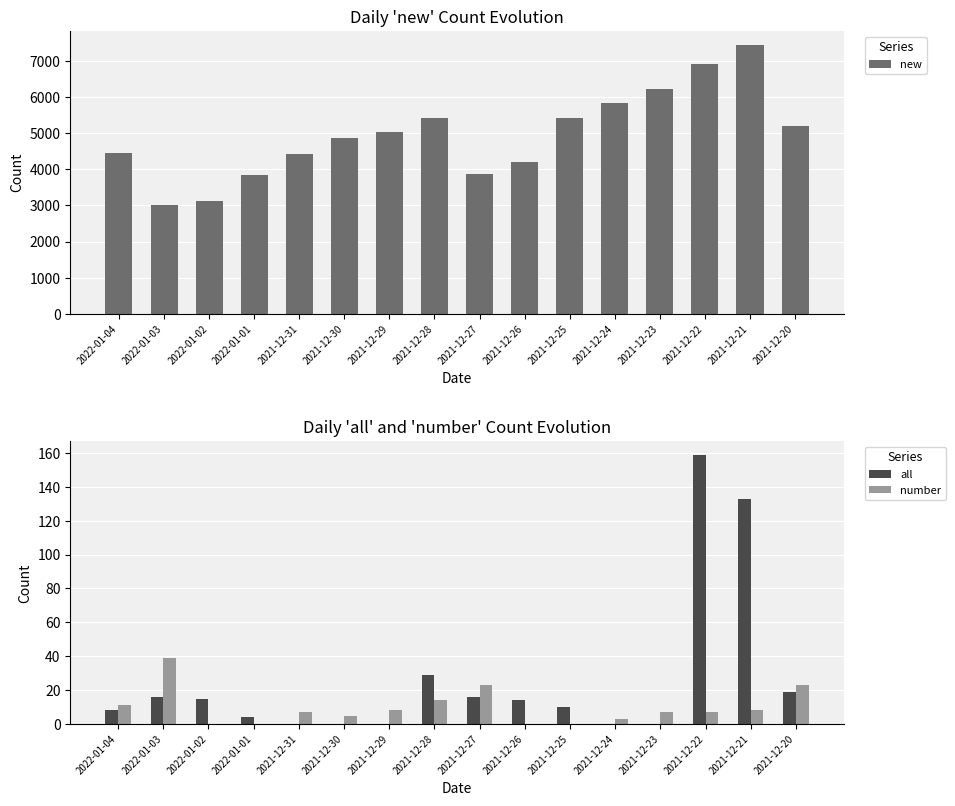

Count the number of categories in the chart.

16